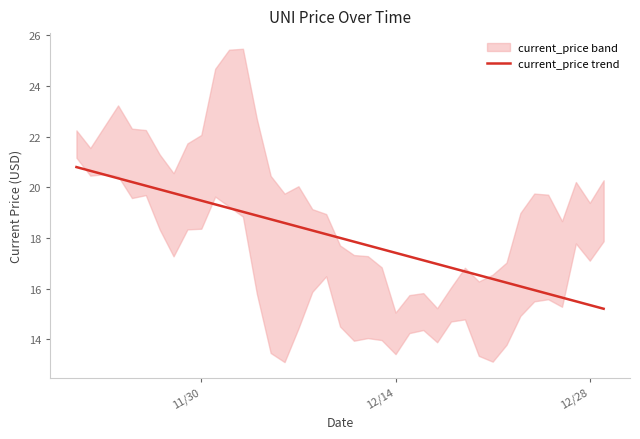

The value of current_price trend at 12/28 is 5.7. True or false?

False